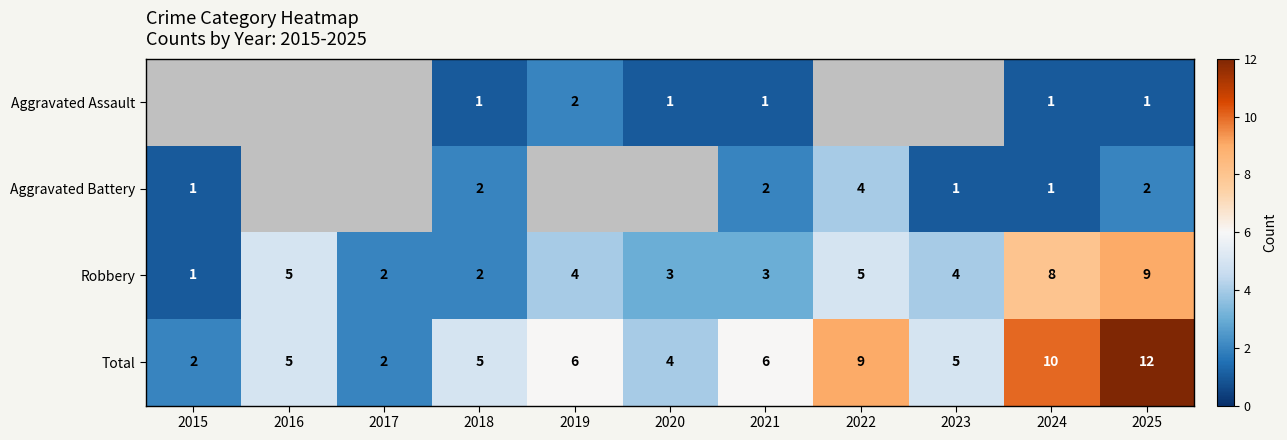

How many Robbery values are between 2 and 5?

8